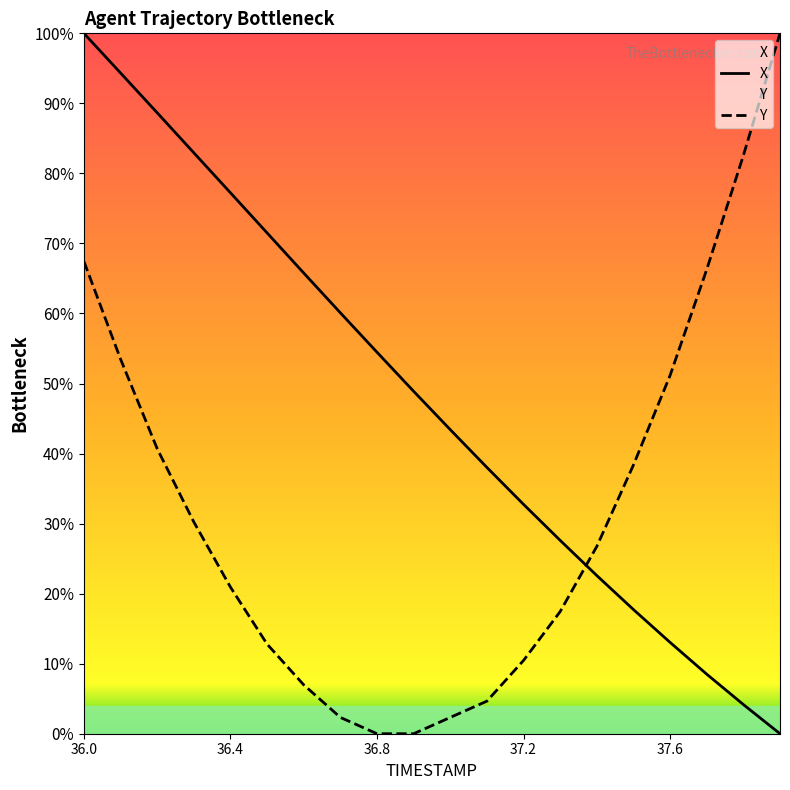

List the labels in order of Y value, largest first.

37.9, 37.8, 36.0, 37.7, 36.1, 37.6, 36.2, 37.5, 36.3, 37.4, 36.4, 37.3, 36.5, 37.2, 36.6, 37.1, 36.7, 37.0, 36.8, 36.9